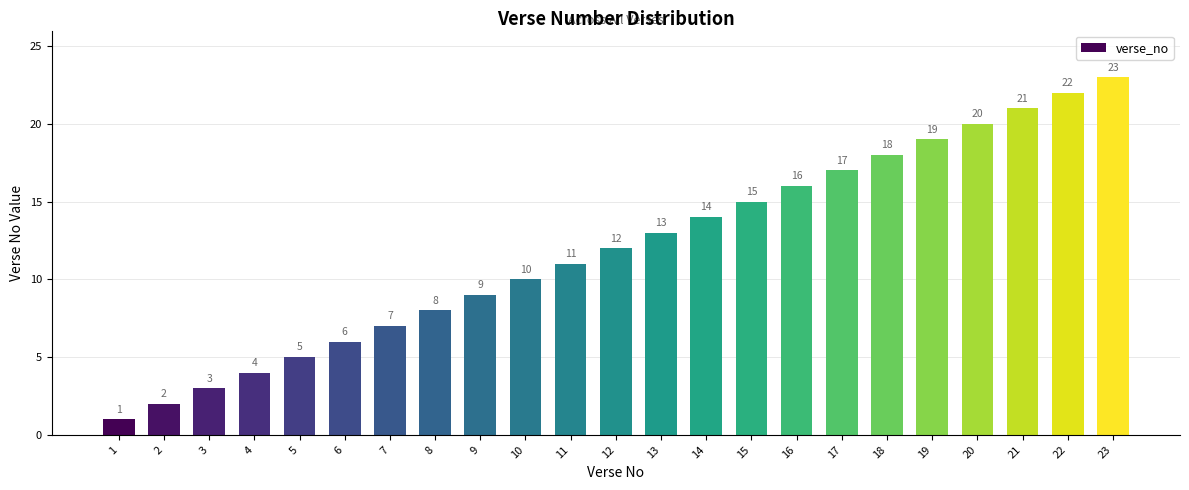

The value at 1 is 1. True or false?

True